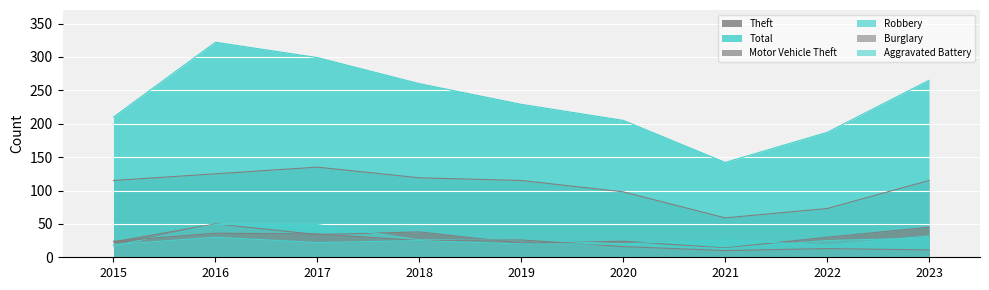

The value of Burglary at 2015 is 32. True or false?

False